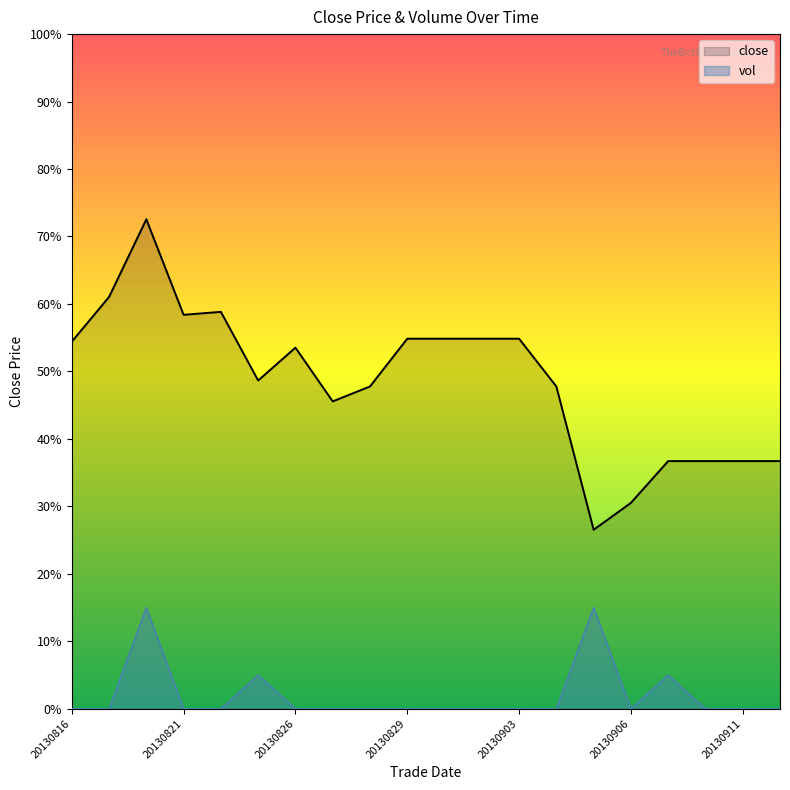

Count the number of data series in this chart.

2